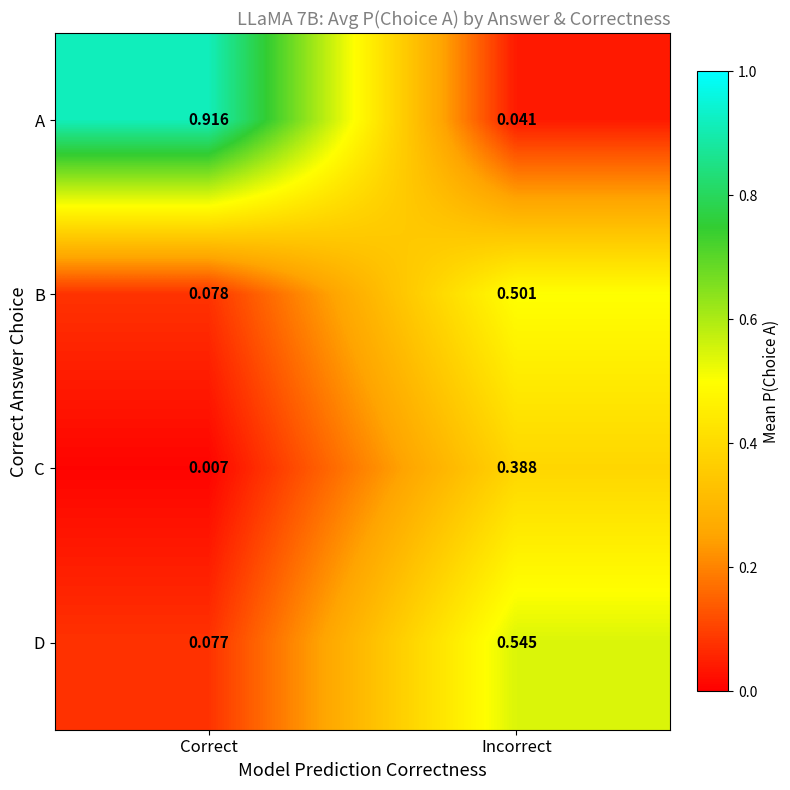

Rank the series by their maximum value, from highest to lowest.

A, D, B, C